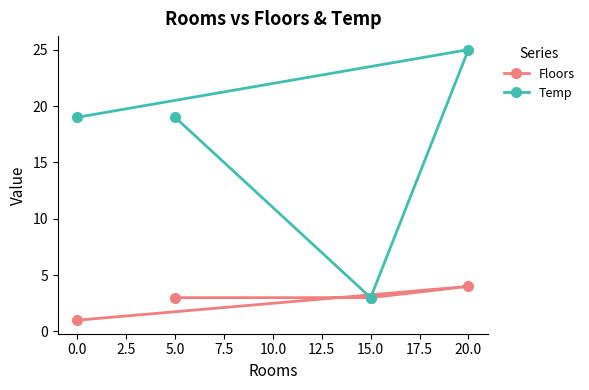

Which series has the largest total across all categories?

Temp